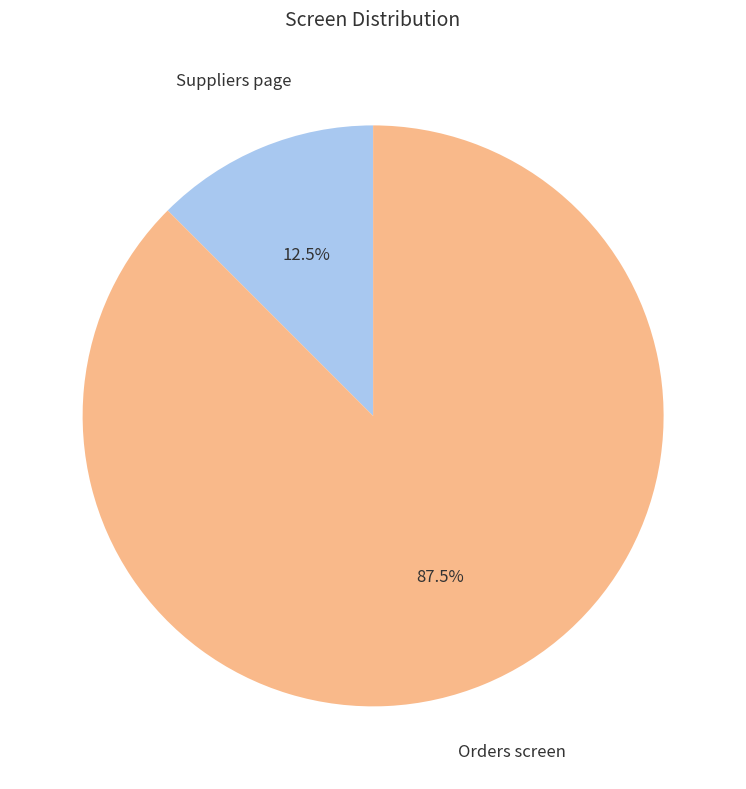

Between Orders screen and Suppliers page, which is larger?

Orders screen